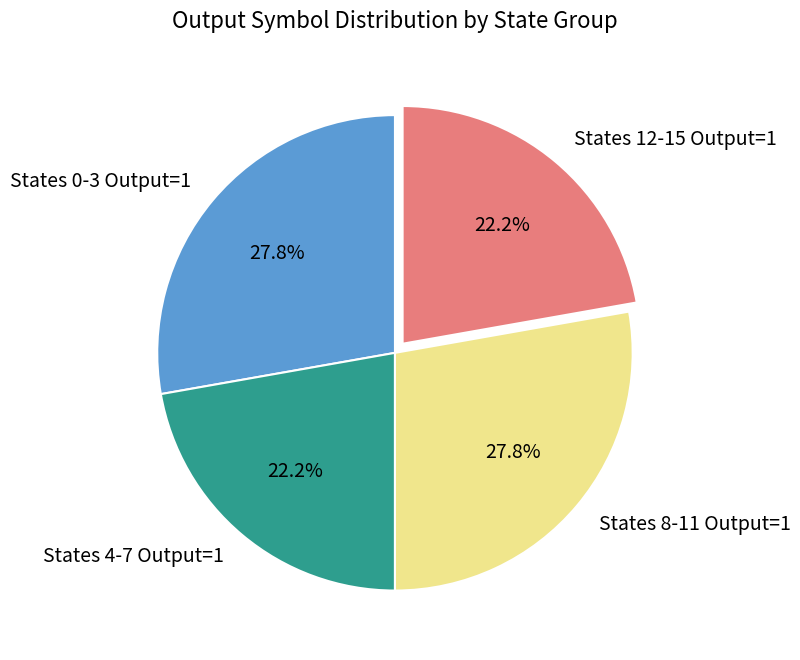

Does States 0-3 Output=1 represent more than half of the total?

No